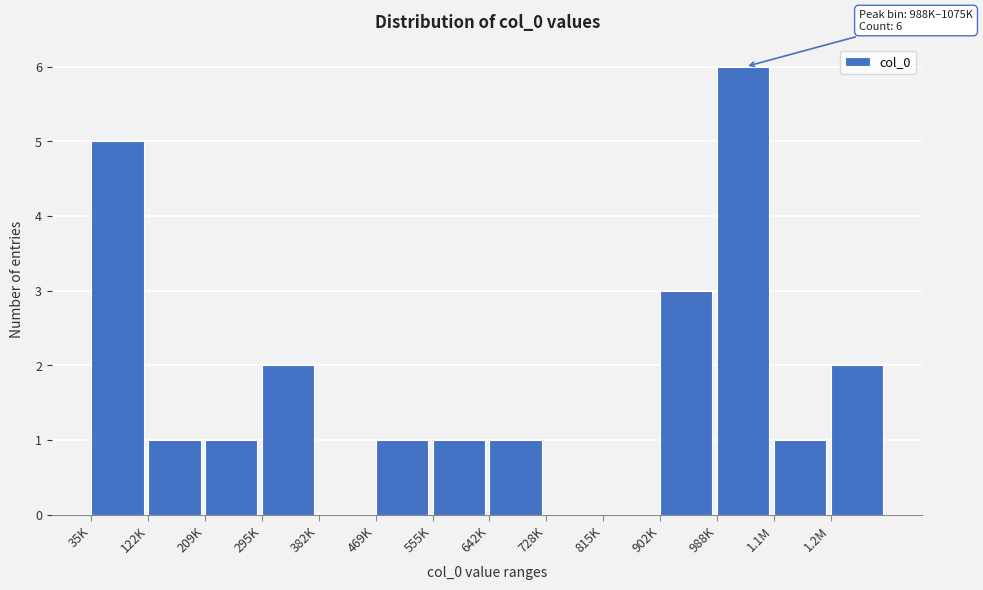

Reading right to left, transcribe all the data shown in this chart.

1.2M=2	1.1M=1	988K=6	902K=3	815K=0	728K=0	642K=1	555K=1	469K=1	382K=0	295K=2	209K=1	122K=1	35K=5